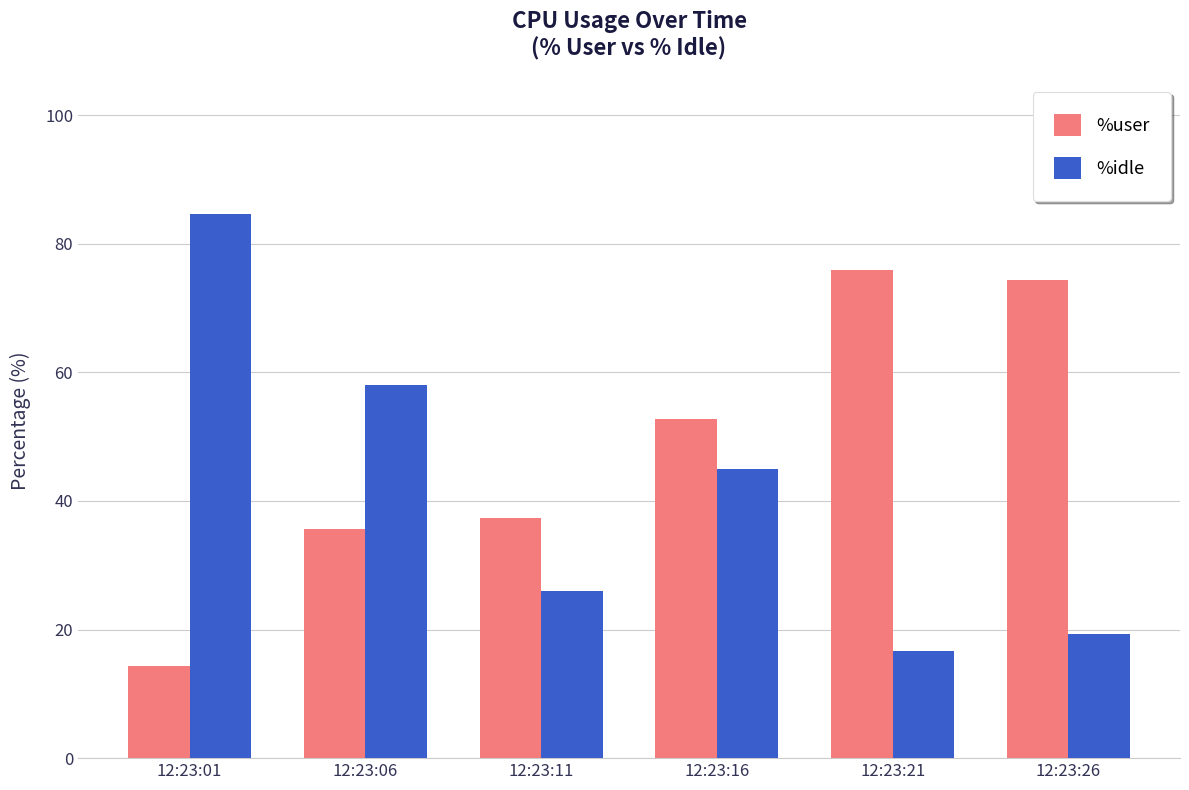

Which series has the largest range (max minus min)?

%idle